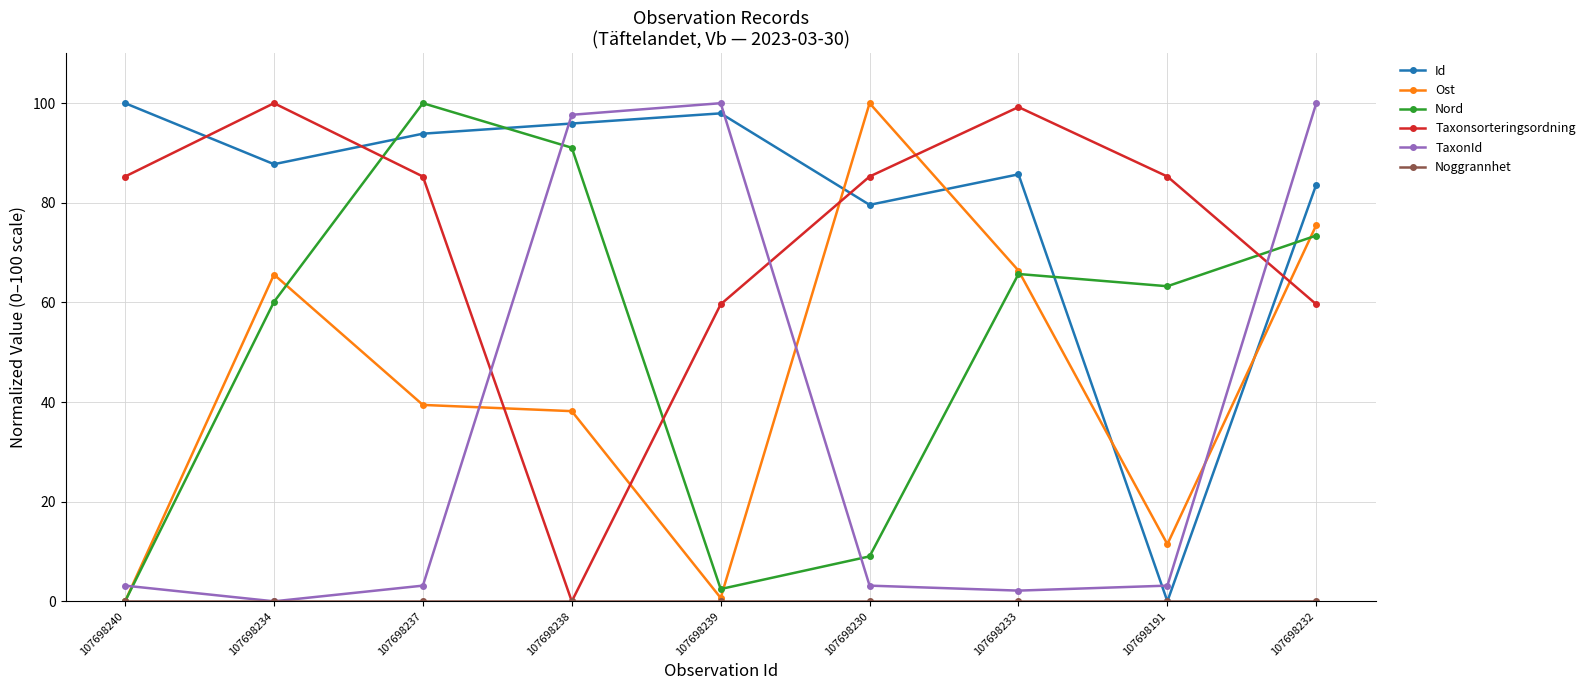

At which category is the sum across all series the highest?

107698232